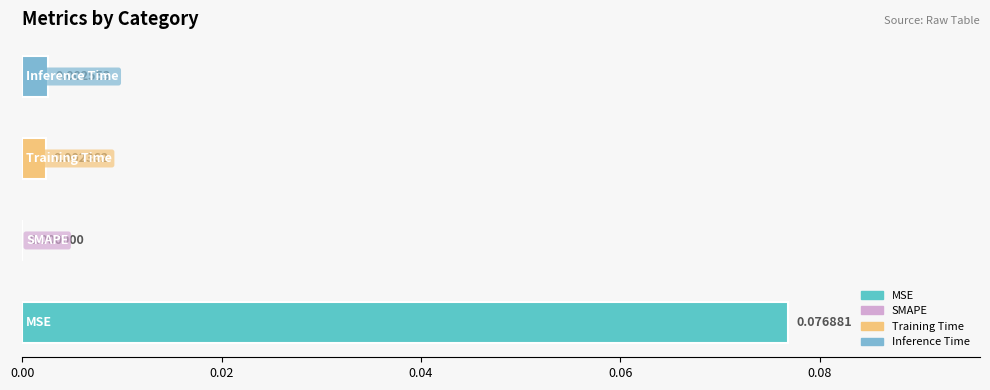

Count the number of categories in the chart.

4